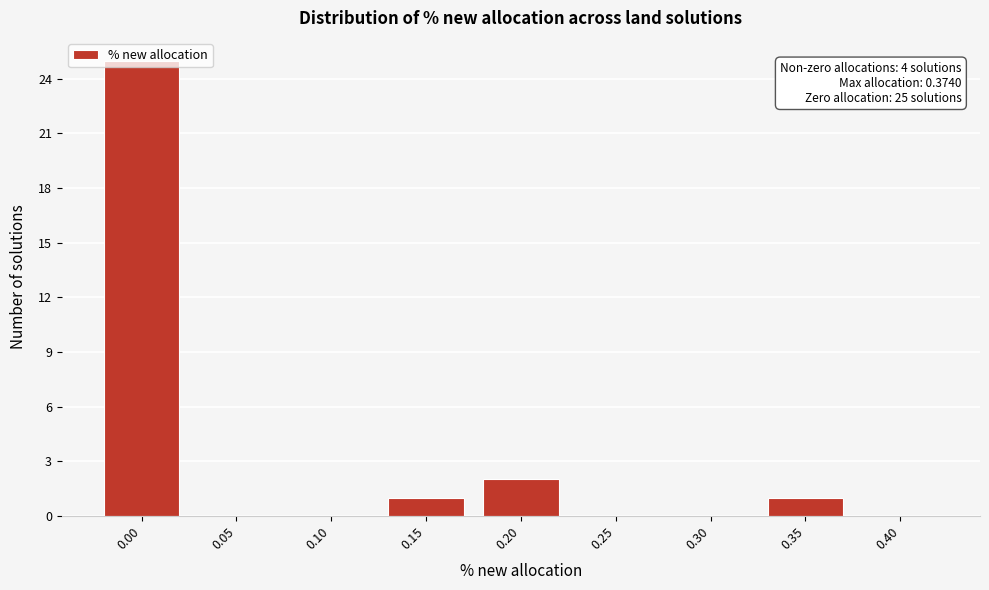

What is the maximum value shown in the chart?

25